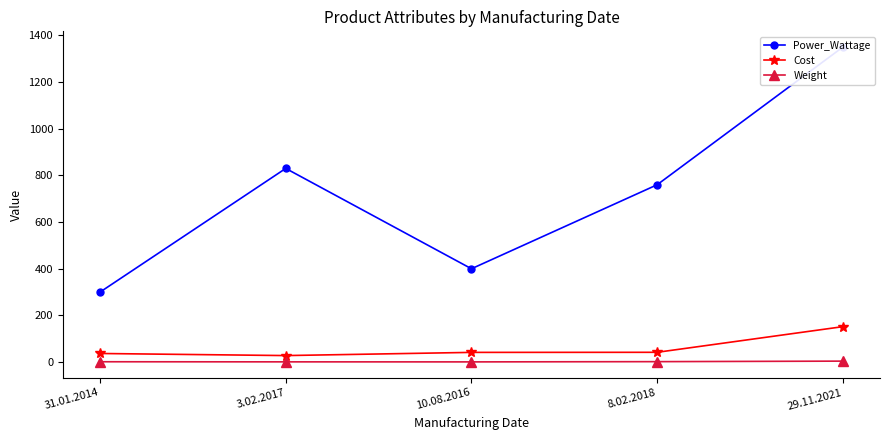

Reading right to left, transcribe all the data shown in this chart.

Power_Wattage: 29.11.2021=1350.0	8.02.2018=760.0	10.08.2016=400.0	3.02.2017=830.0	31.01.2014=300.0
Cost: 29.11.2021=151.9	8.02.2018=42.0	10.08.2016=41.6	3.02.2017=28.0	31.01.2014=36.9
Weight: 29.11.2021=4.2	8.02.2018=1.9	10.08.2016=0.9	3.02.2017=1.1	31.01.2014=1.5